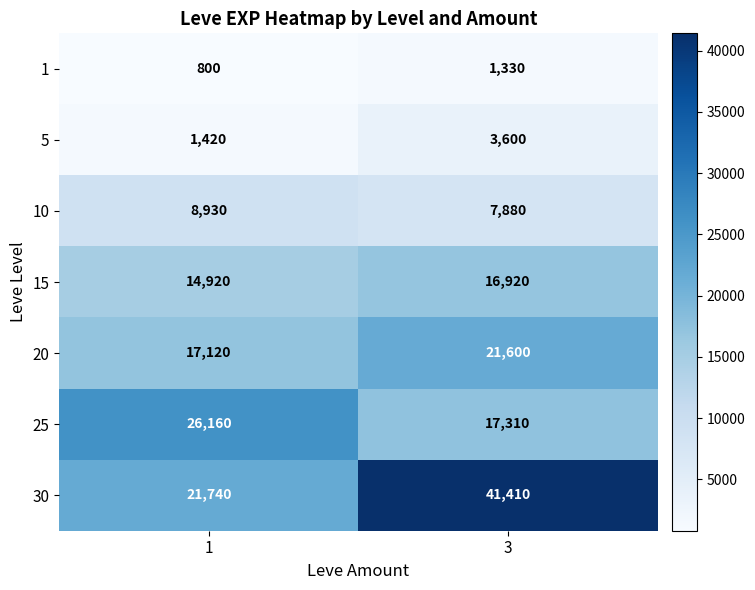

At 1, list the series in order from largest to smallest.

25, 30, 20, 15, 10, 5, 1